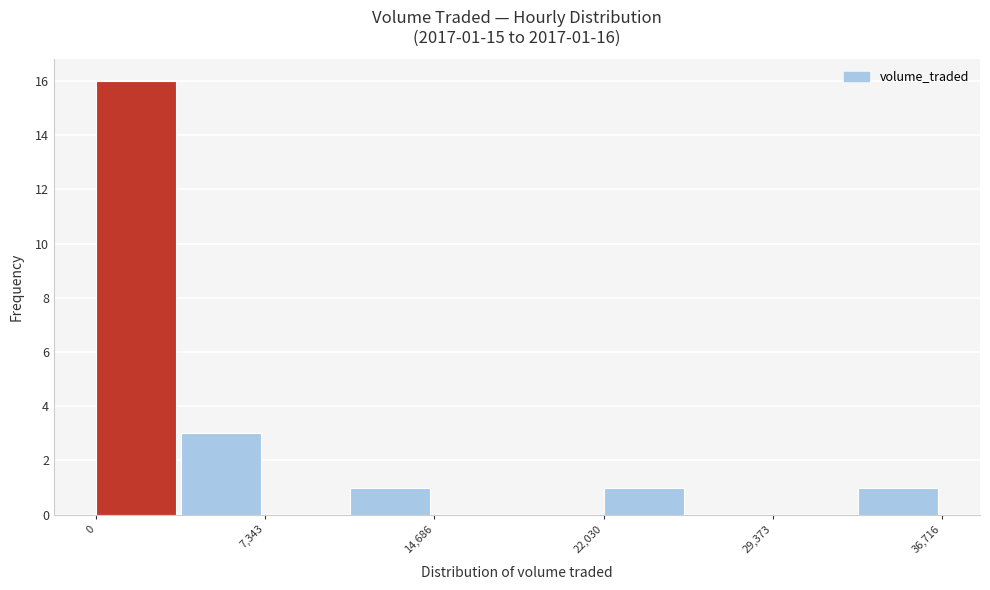

Read against the x-axis, roughly where is the centre of the tallest bar?

2000